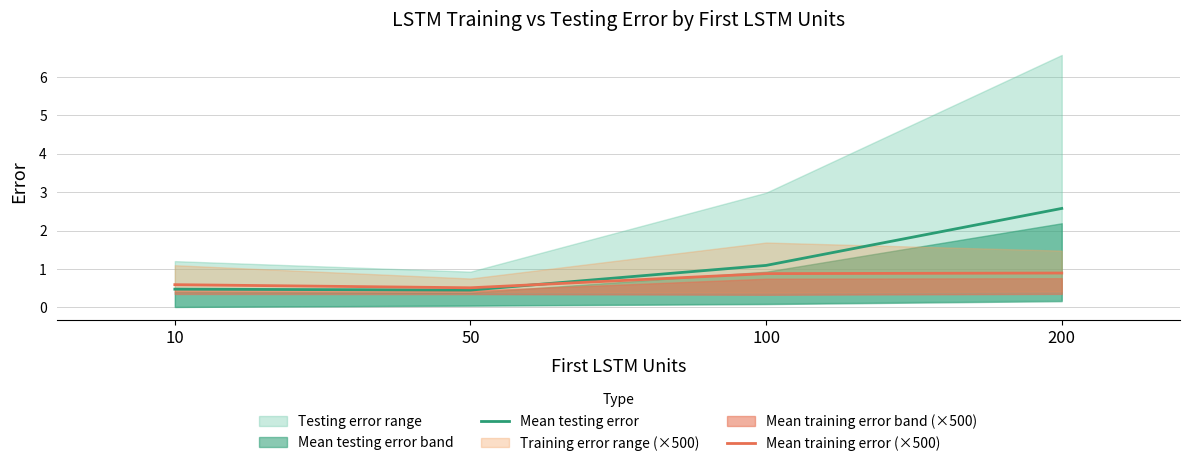

Which label corresponds to the largest value in the chart?

200